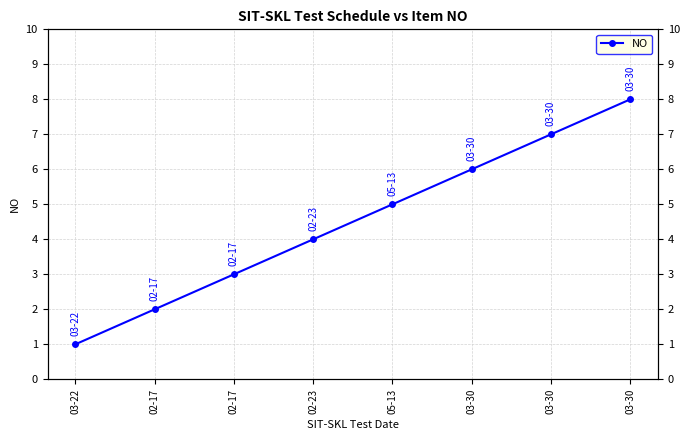

Which label corresponds to the largest value in the chart?

03-30